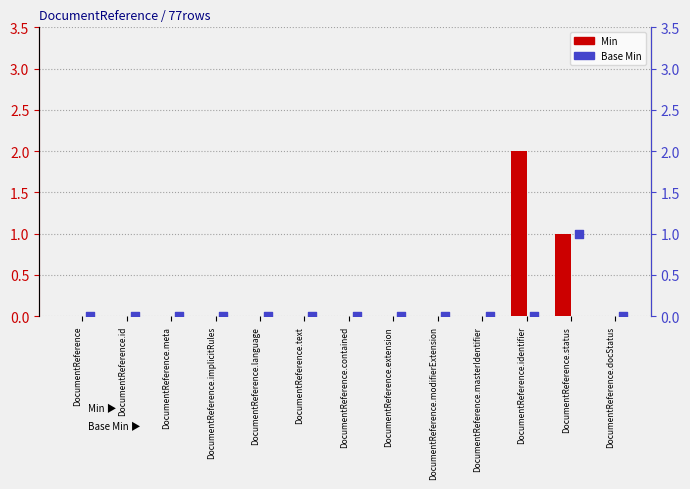

Which series has the largest total across all categories?

Min